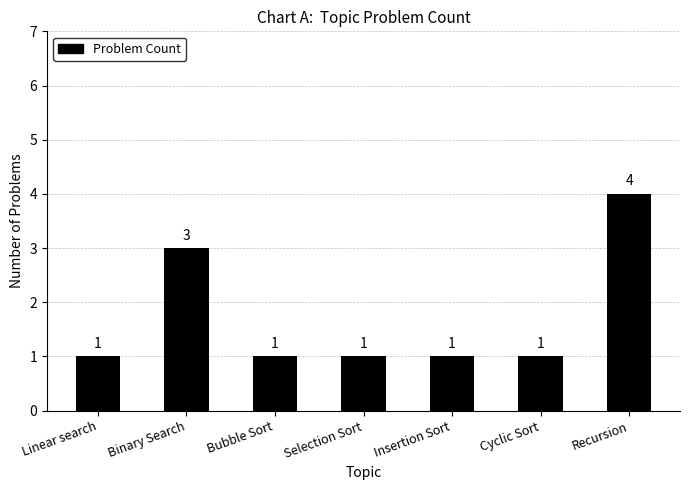

What is the greatest value displayed?

4